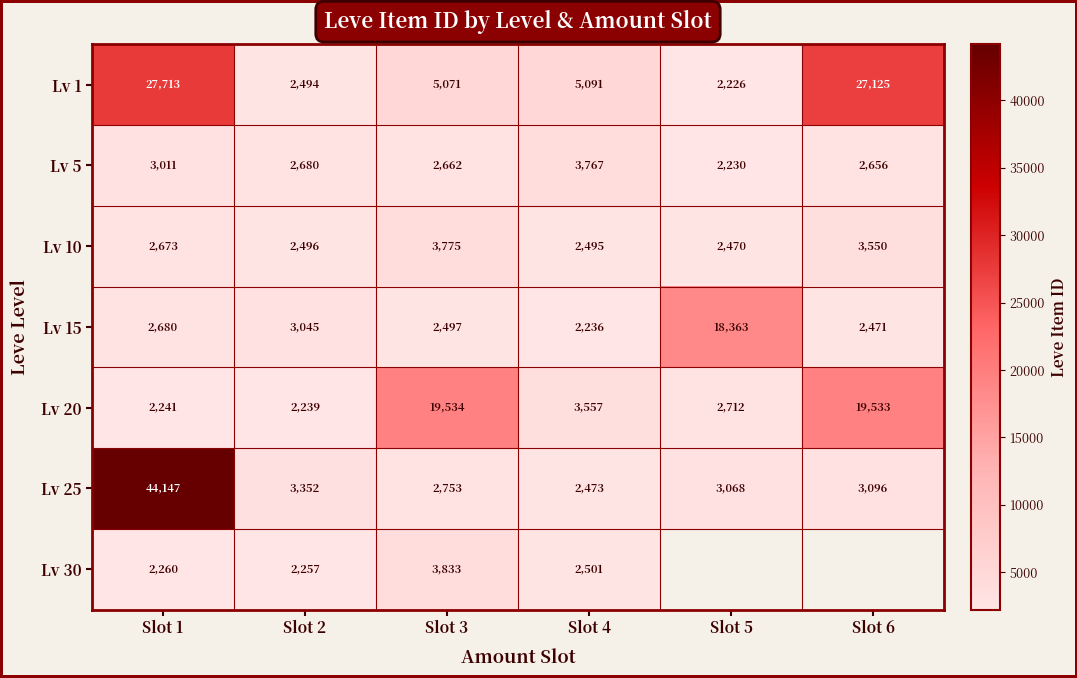

The Lv 15 series shows 3832 at Slot 3. True or false?

False